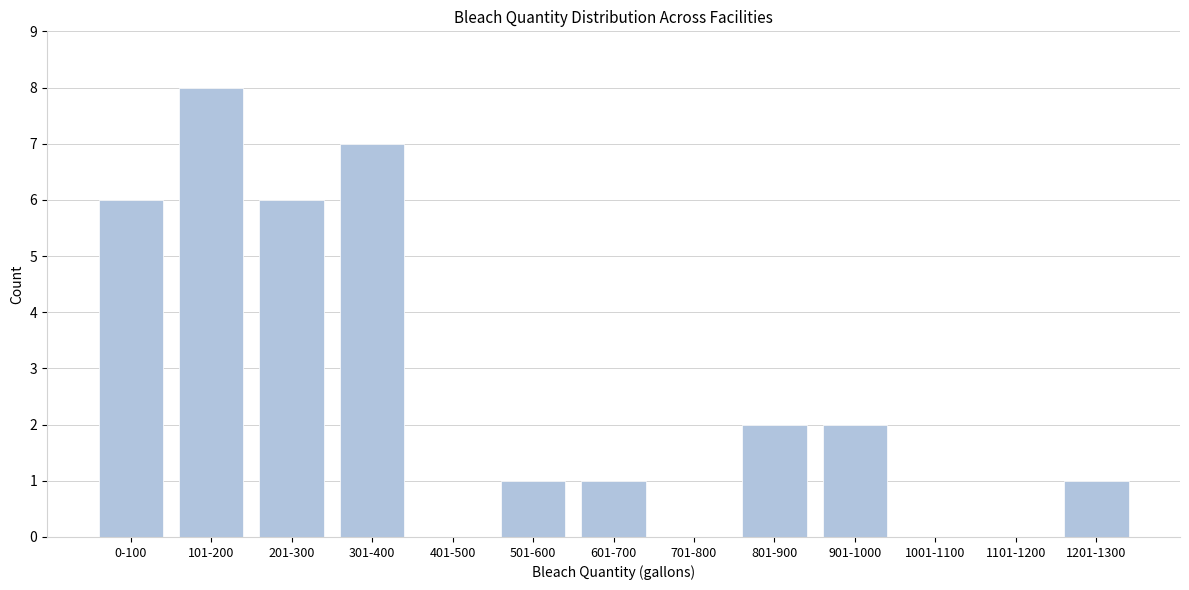

Reading right to left, list all the values displayed in this chart.

1201-1300=1	1101-1200=0	1001-1100=0	901-1000=2	801-900=2	701-800=0	601-700=1	501-600=1	401-500=0	301-400=7	201-300=6	101-200=8	0-100=6